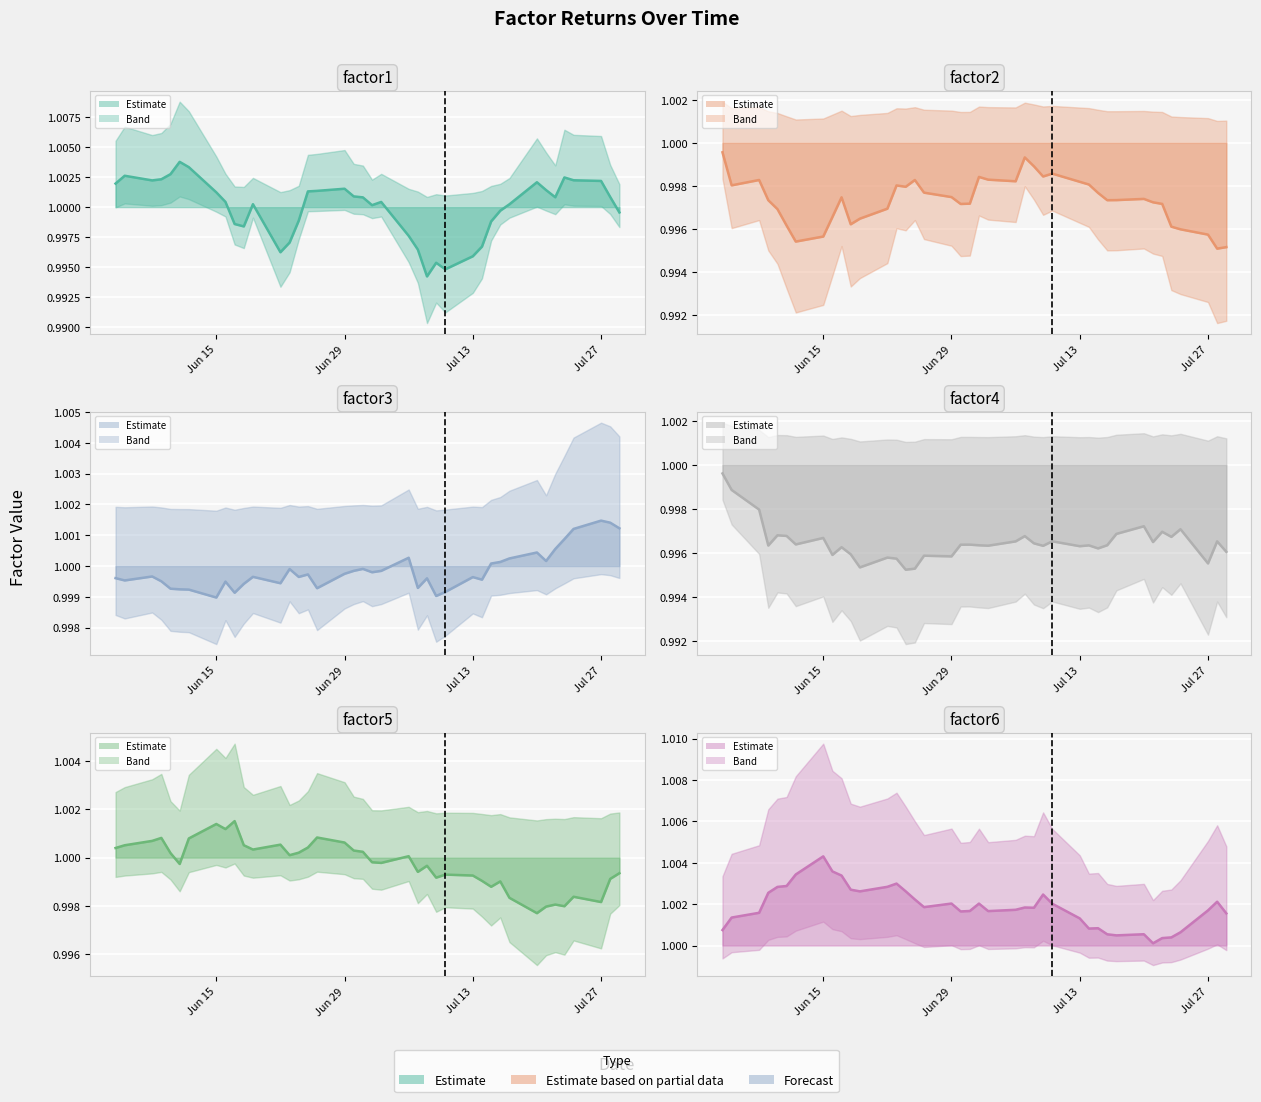

What is the value of the factor1 point at the 25th from the left?

1.0